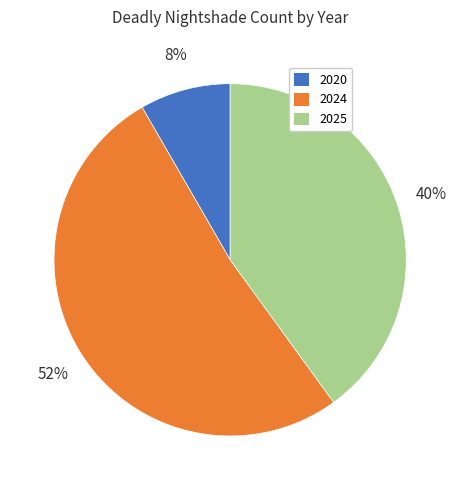

Is there a majority slice in this chart?

Yes